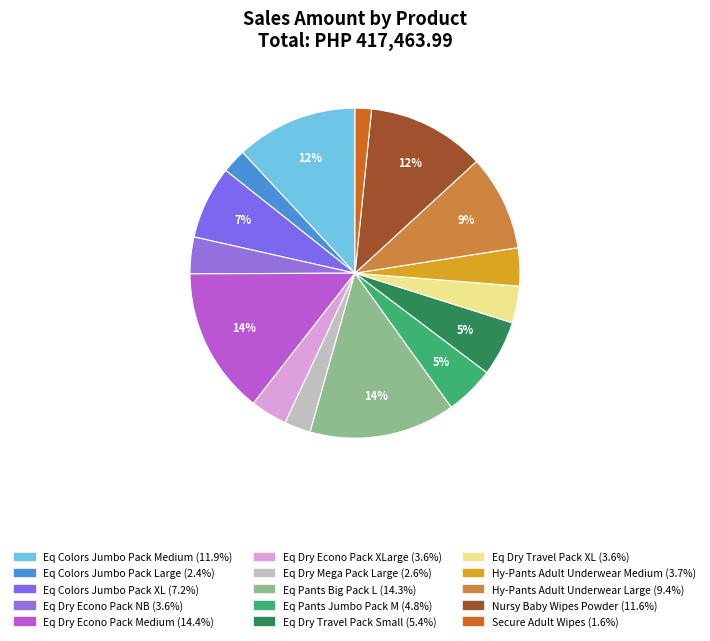

To the nearest percent, what is the average slice percentage?

7%